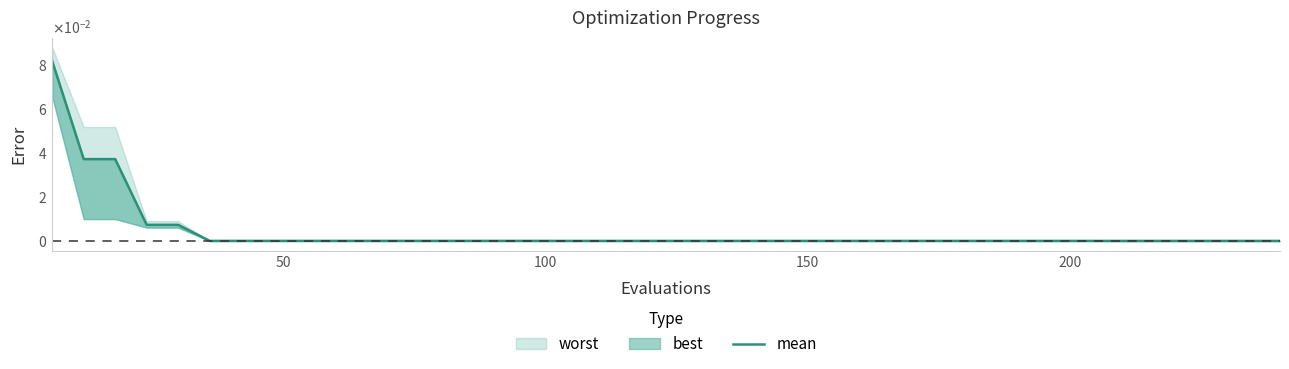

What is the sum of all values?

0.2